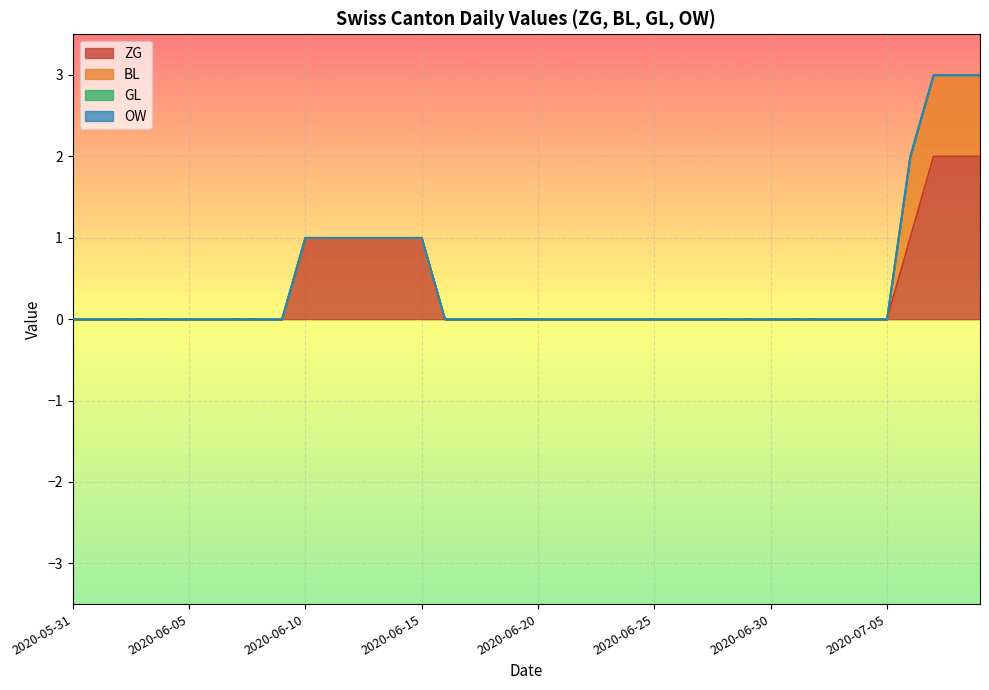

The value of ZG at 2020-06-10 is 1. True or false?

True